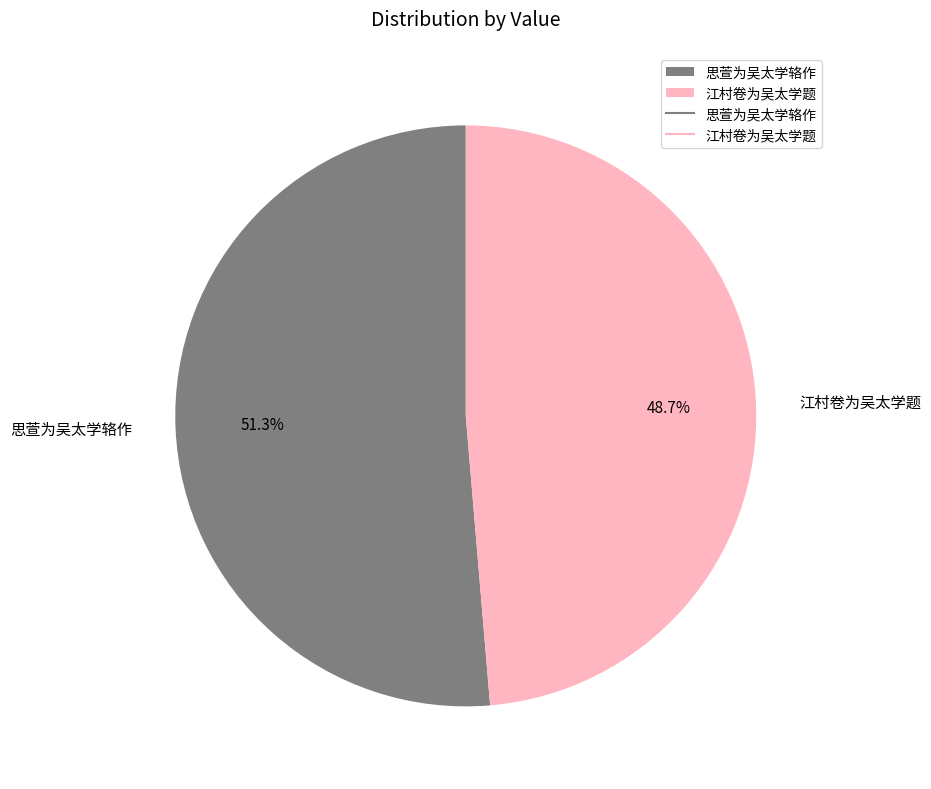

To the nearest percent, what is the difference between the 思萱为吴太学辂作 and 江村卷为吴太学题 slice percentages?

3%